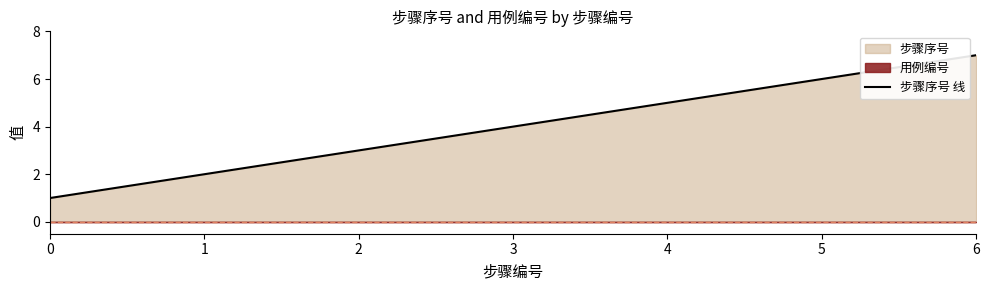

How many lines are shown in the chart?

1